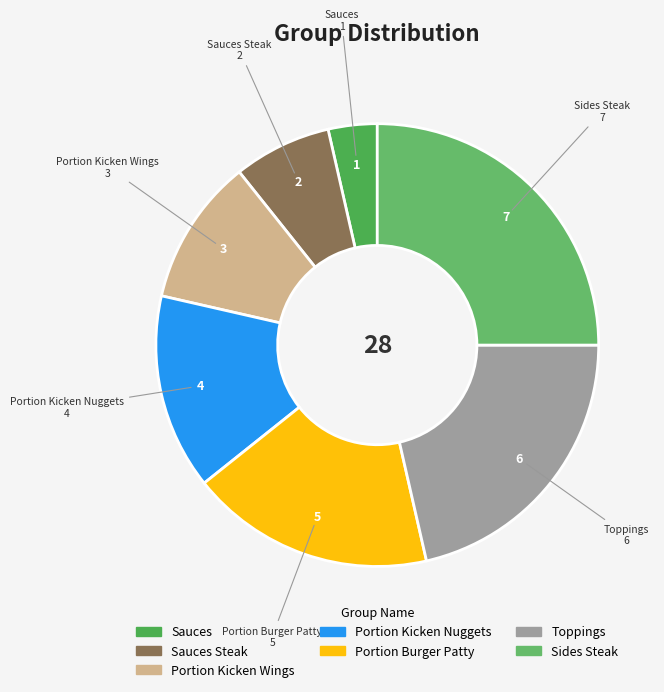

How many segments does this pie chart have?

7